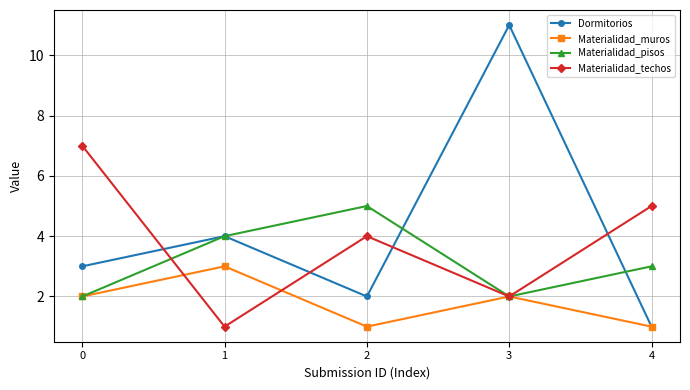

At which label is Dormitorios closest to 6?

1